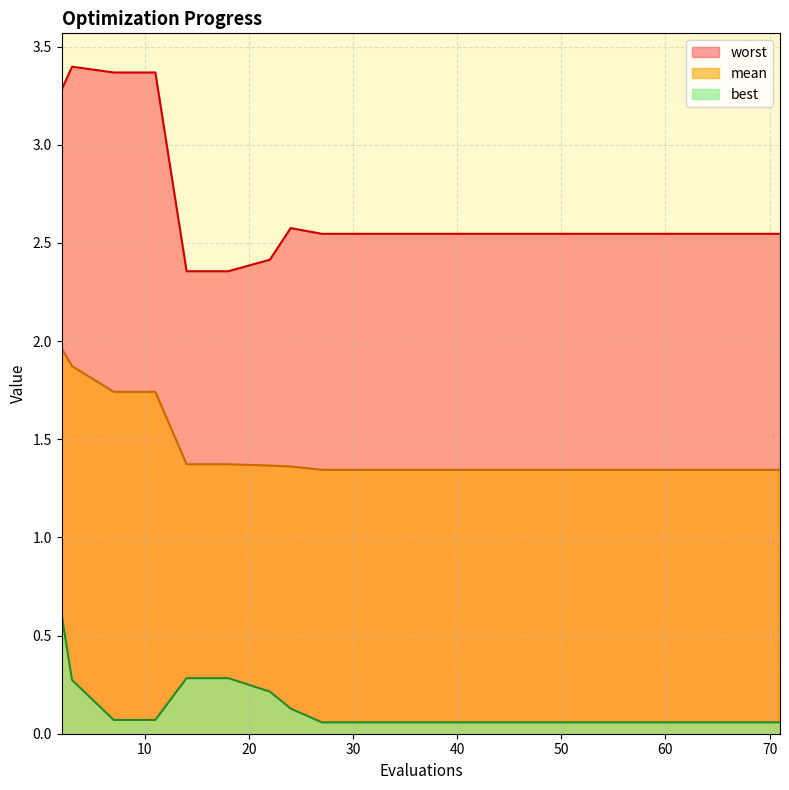

Read the best value at 39.

0.1